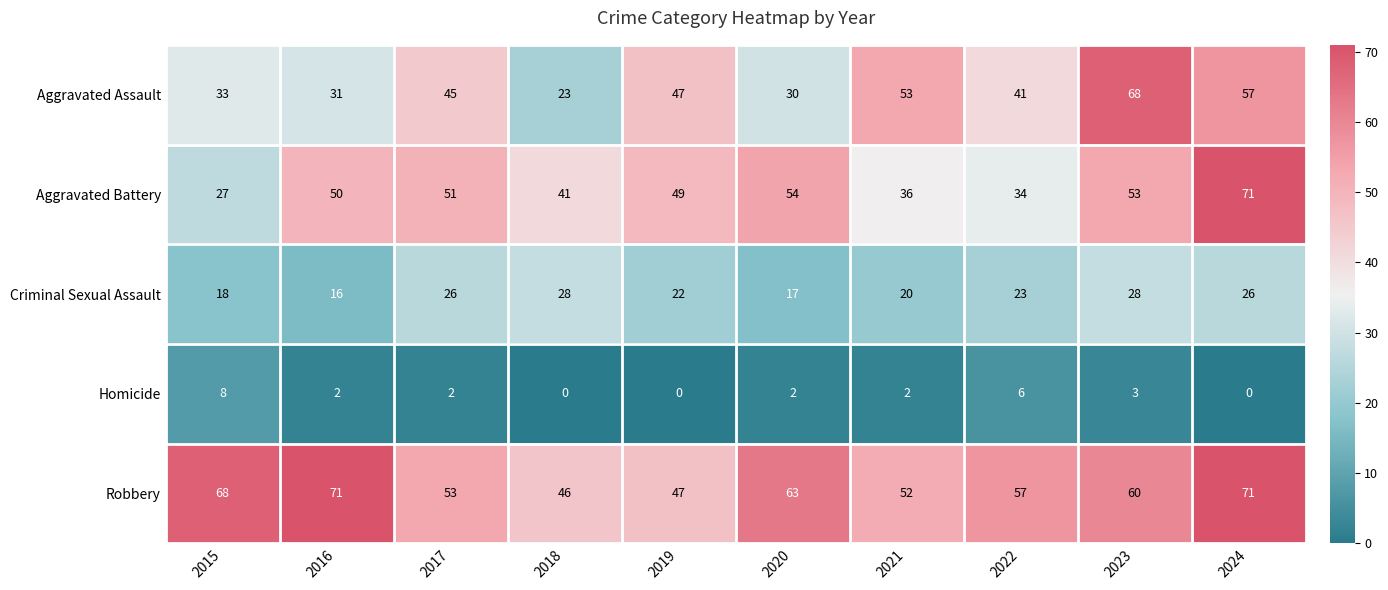

How many values in the Criminal Sexual Assault series are below 23?

5